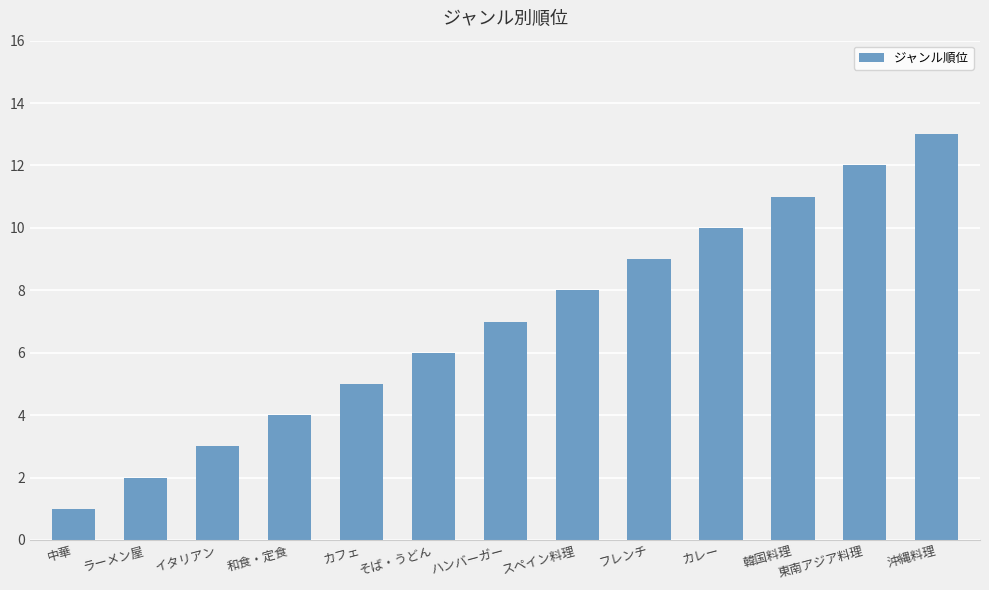

Rank the categories by value from lowest to highest.

中華, ラーメン屋, イタリアン, 和食・定食, カフェ, そば・うどん, ハンバーガー, スペイン料理, フレンチ, カレー, 韓国料理, 東南アジア料理, 沖縄料理